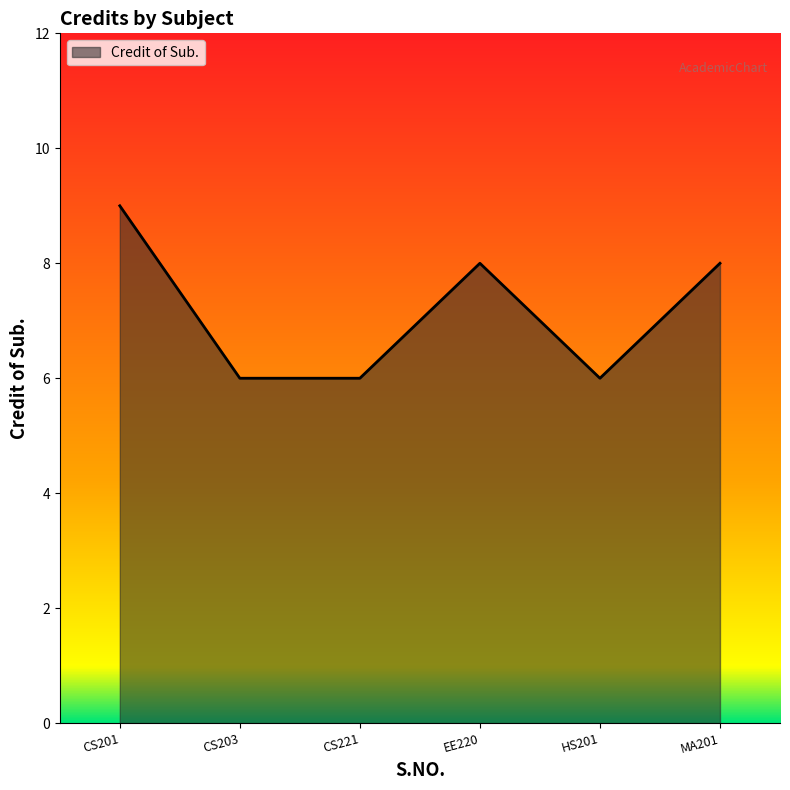

At which label does the data first exceed 8?

CS201